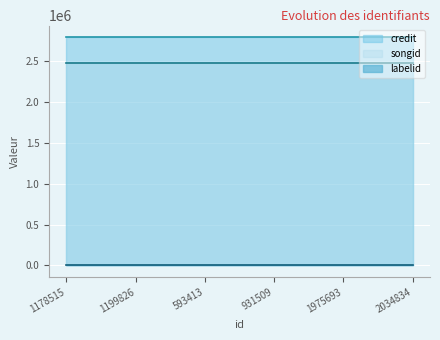

The value of songid at 1178515 is 1724453. True or false?

False